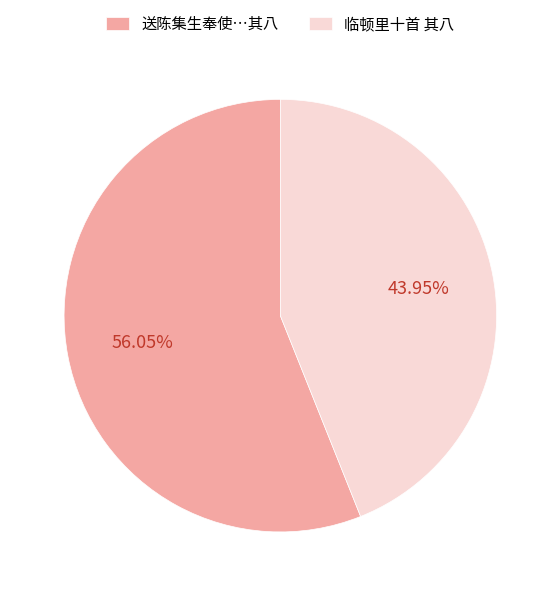

Do 临顿里十首 其八 and 送陈集生奉使…其八 together represent more than half of the pie?

Yes